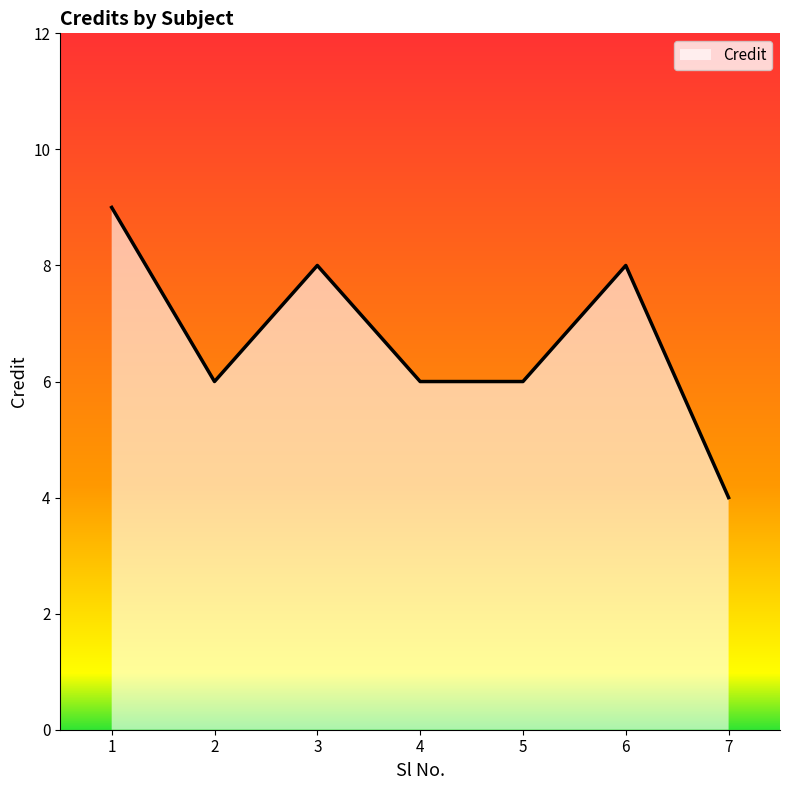

Is it true that the value at 5 is 4?

False